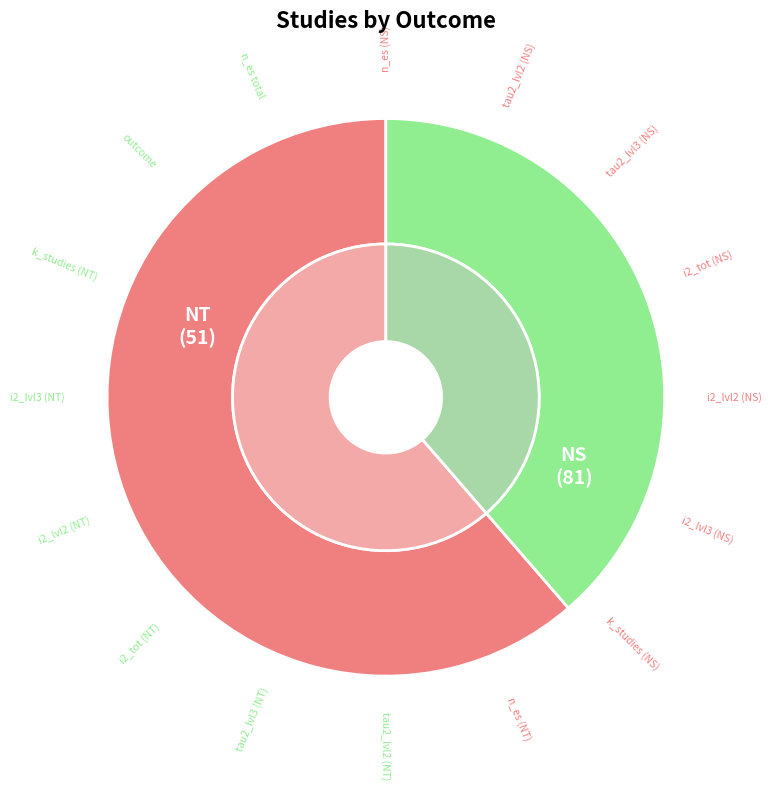

Is it true that NT is 39% of the pie?

True